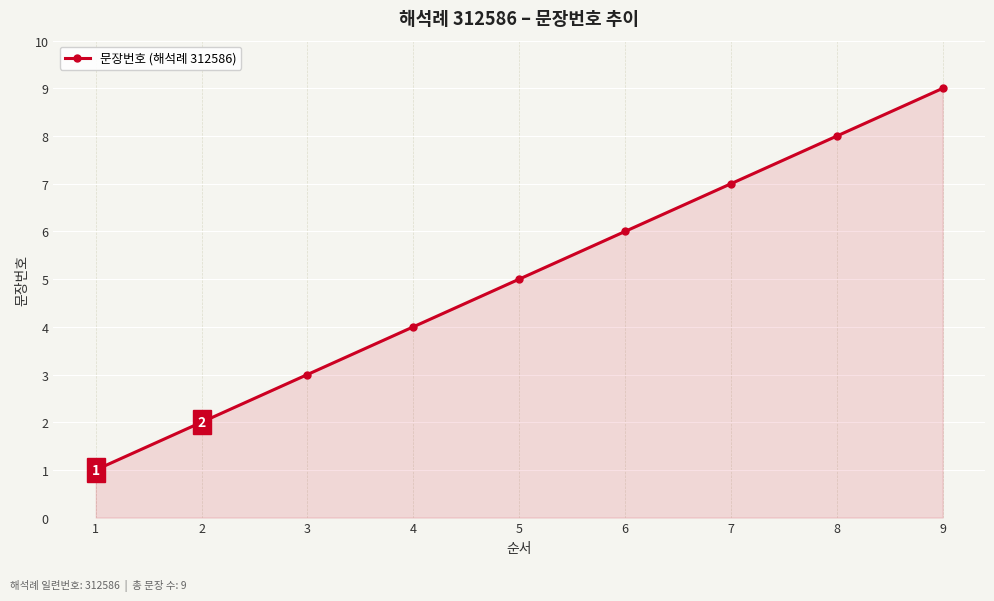

How many lines are shown in the chart?

1